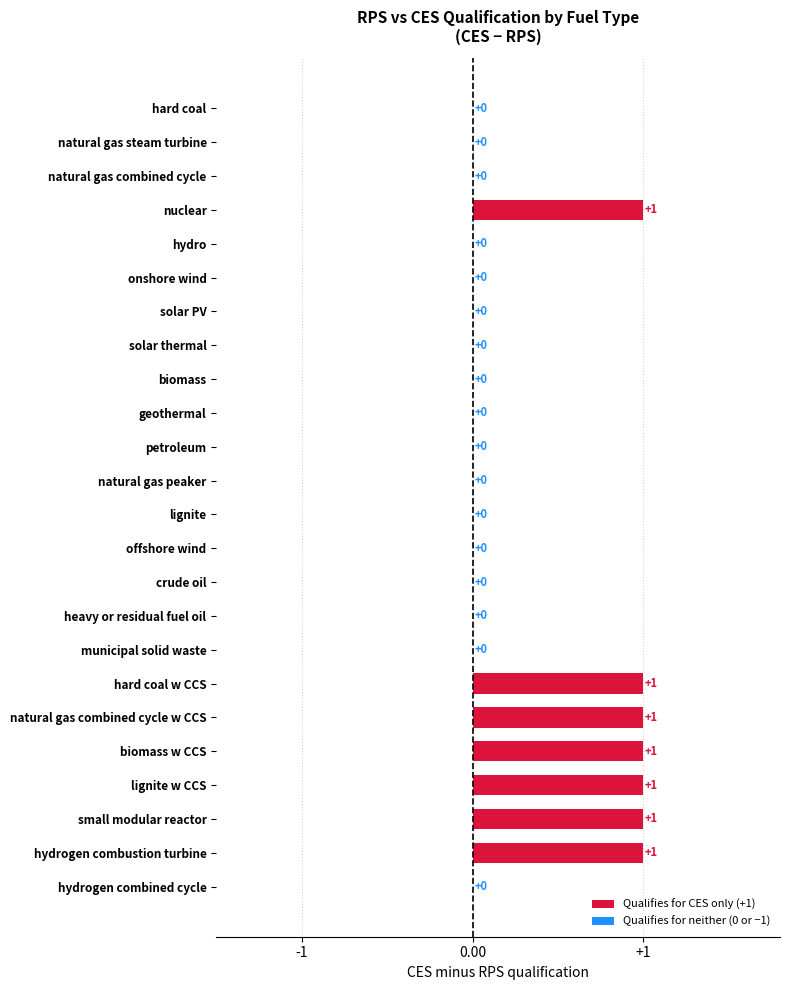

At which label is CES closest to 0?

hard coal